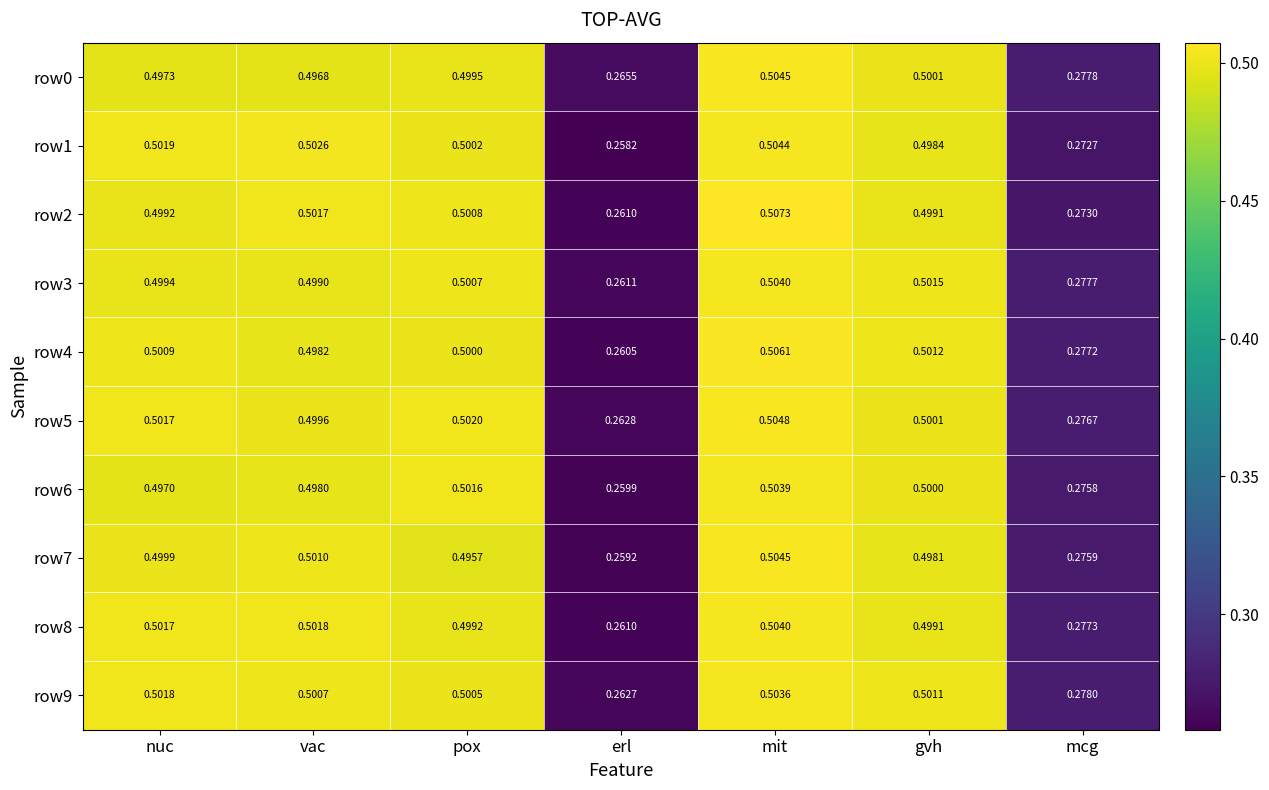

Rank the categories by row3 value from highest to lowest.

mit, gvh, pox, nuc, vac, mcg, erl